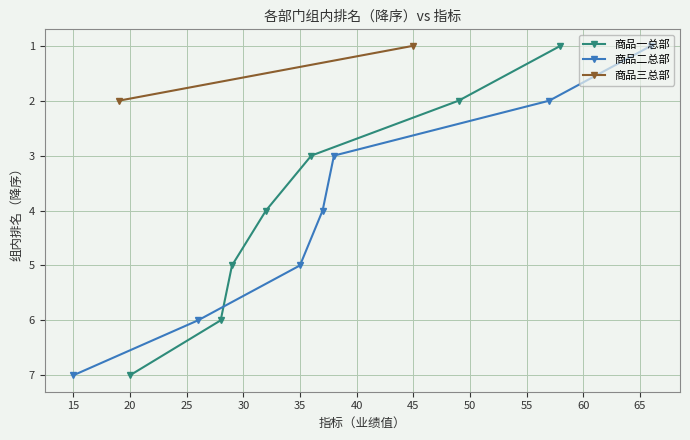

What is the sum of the 商品一总部 values at 35 and 20?

9